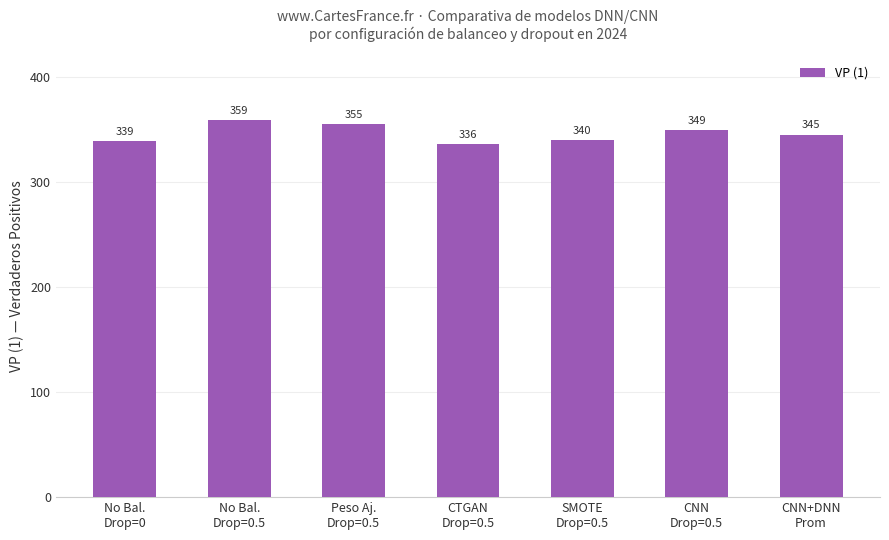

What is the average value?

346